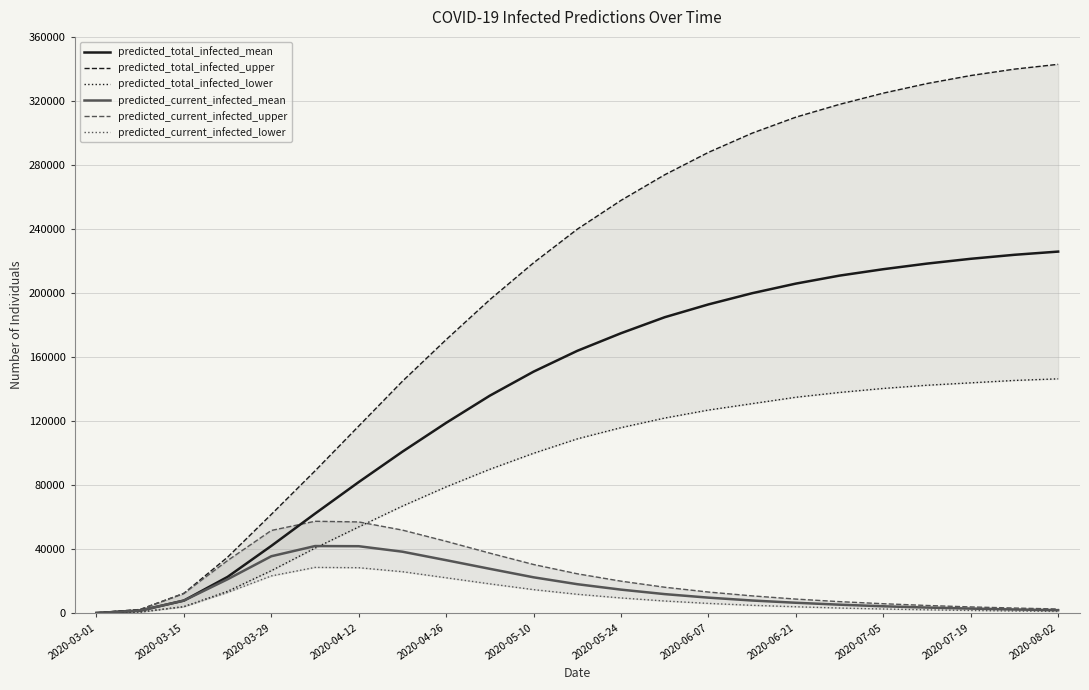

How many distinct data groups are displayed?

6